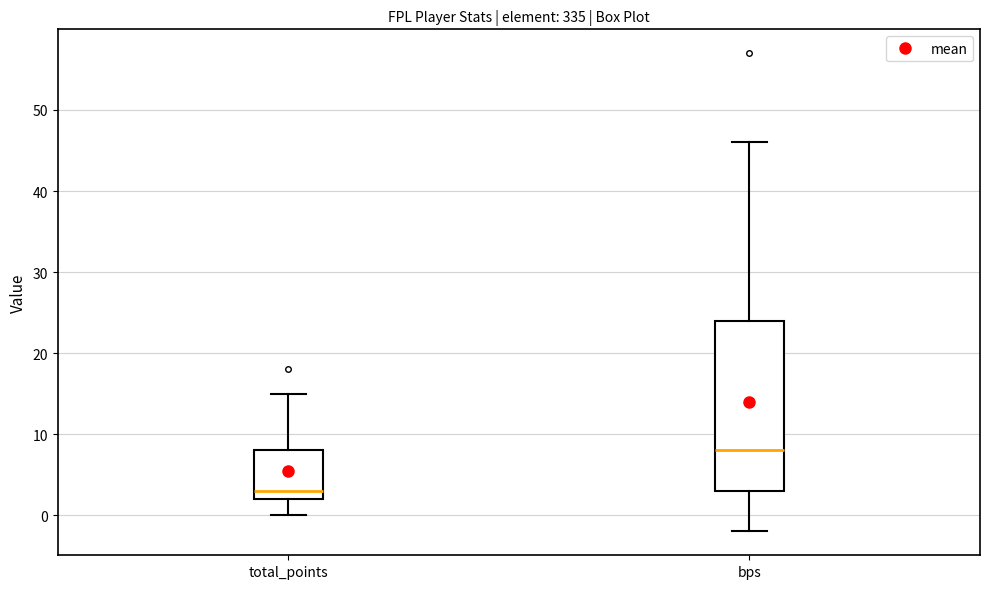

Which box's median line is the highest?

bps